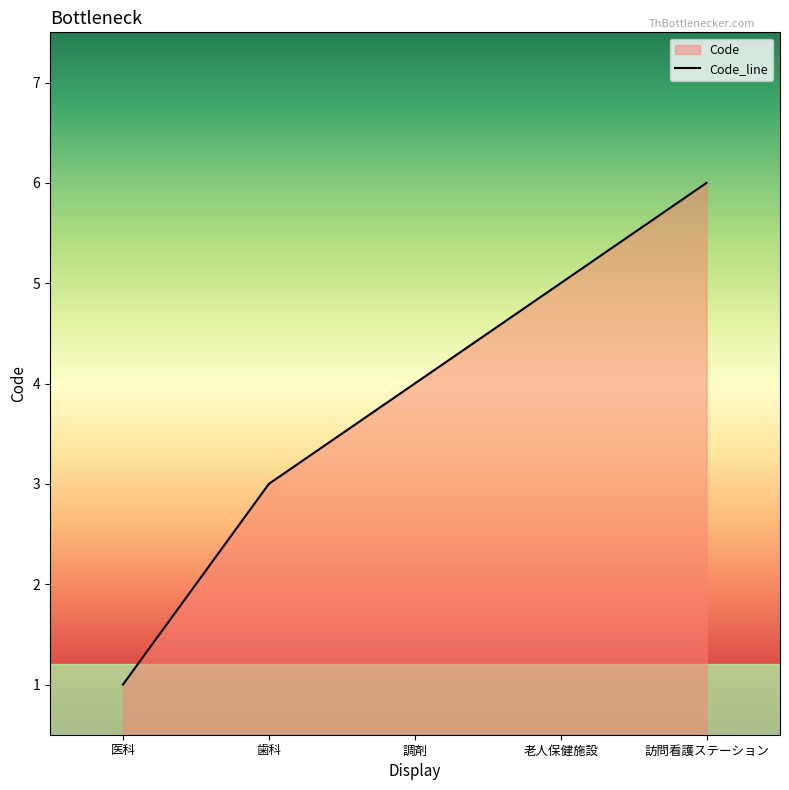

Approximately how many times larger is the value at 訪問看護ステーション compared to 医科?

6.0